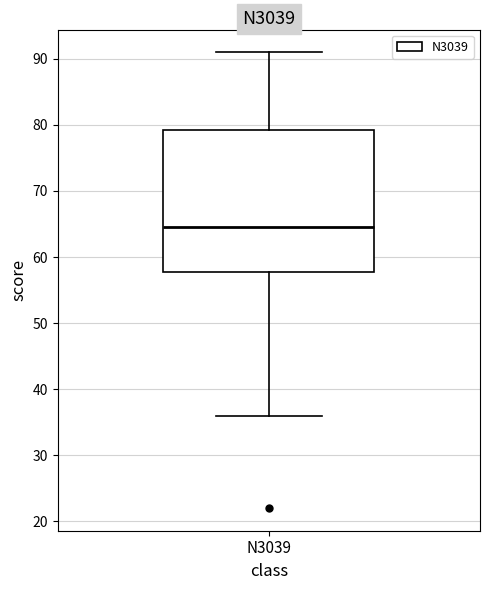

Read this box plot against the y-axis: the position of the median line, the range covered by the box, and the ends of both whiskers. The values are not printed on the chart, so give them approximately, as read against the axis.

median 65, box 58 to 79, whiskers 36 to 91